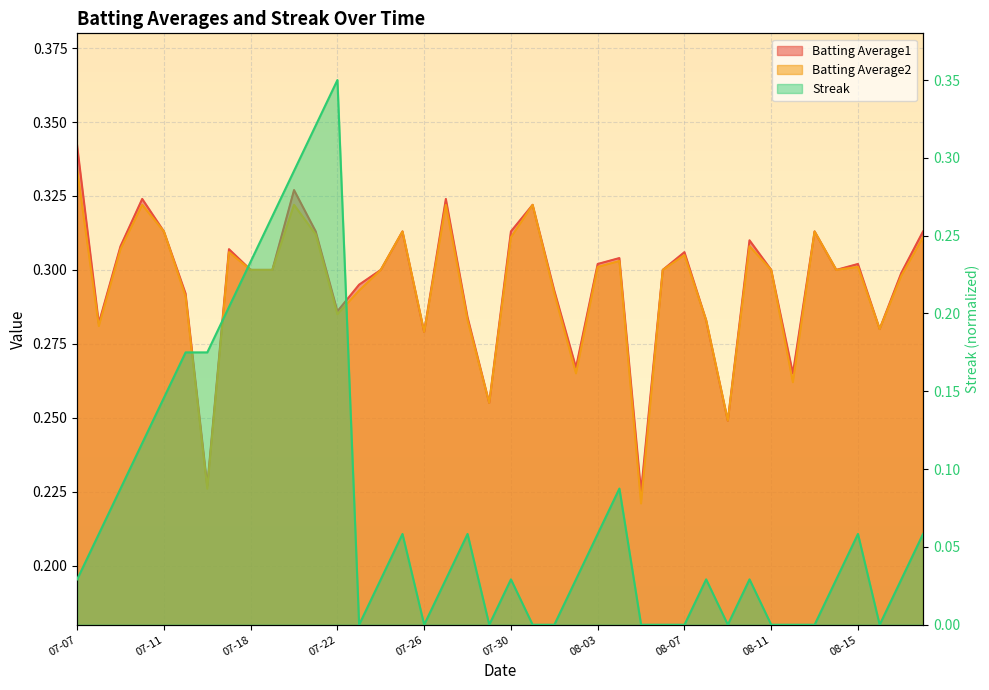

Rank the series at 07-30 from highest to lowest value.

Batting Average1, Batting Average2, Streak